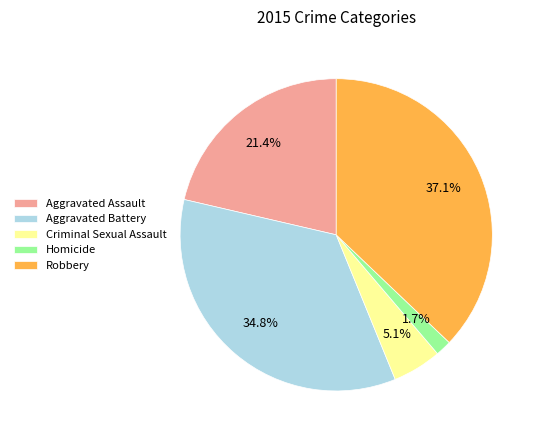

Approximately how many times larger is the value at Robbery compared to Aggravated Battery?

1.1